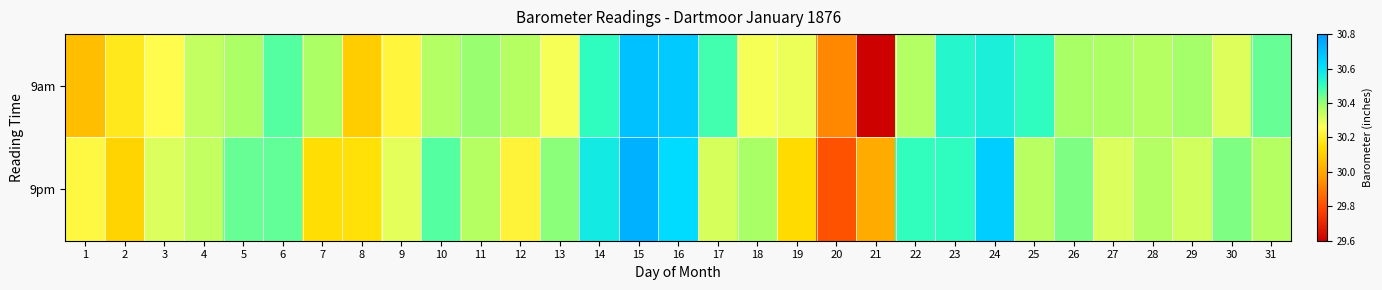

At which category is the sum across all series the highest?

15